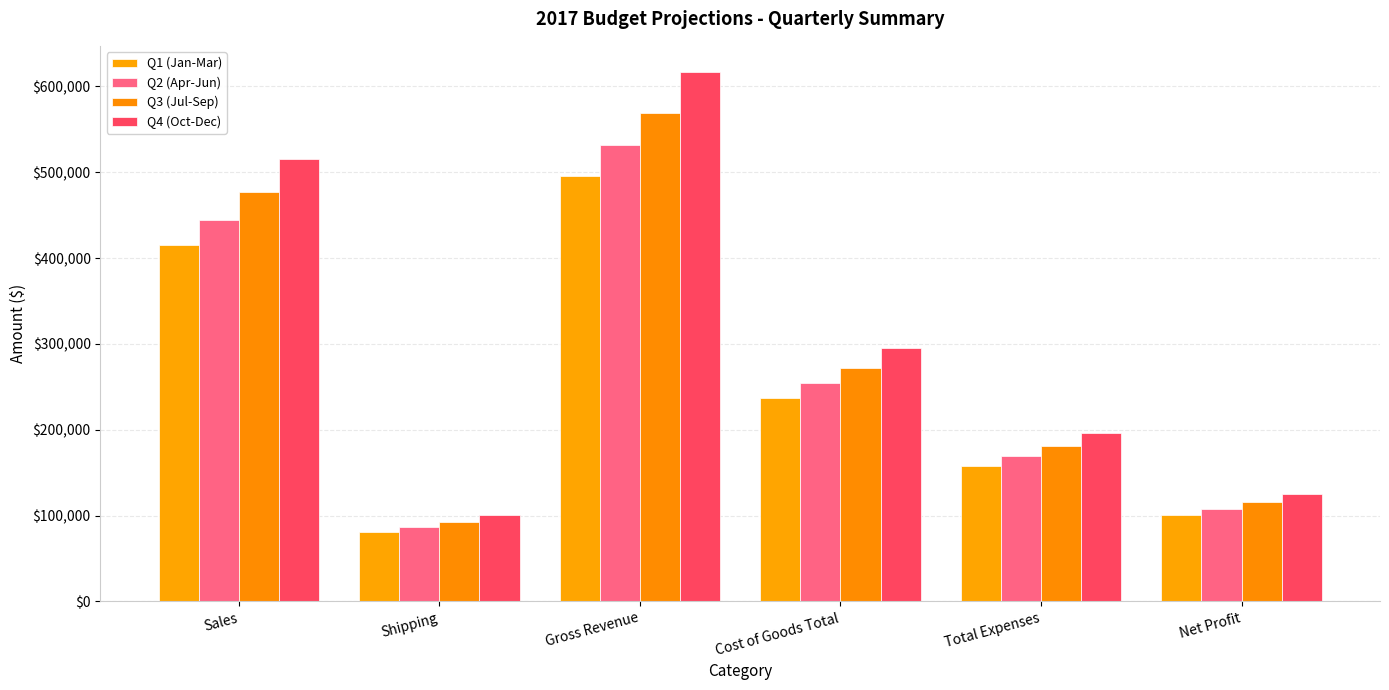

What is the average value of the Q2 (Apr-Jun) series?

265820